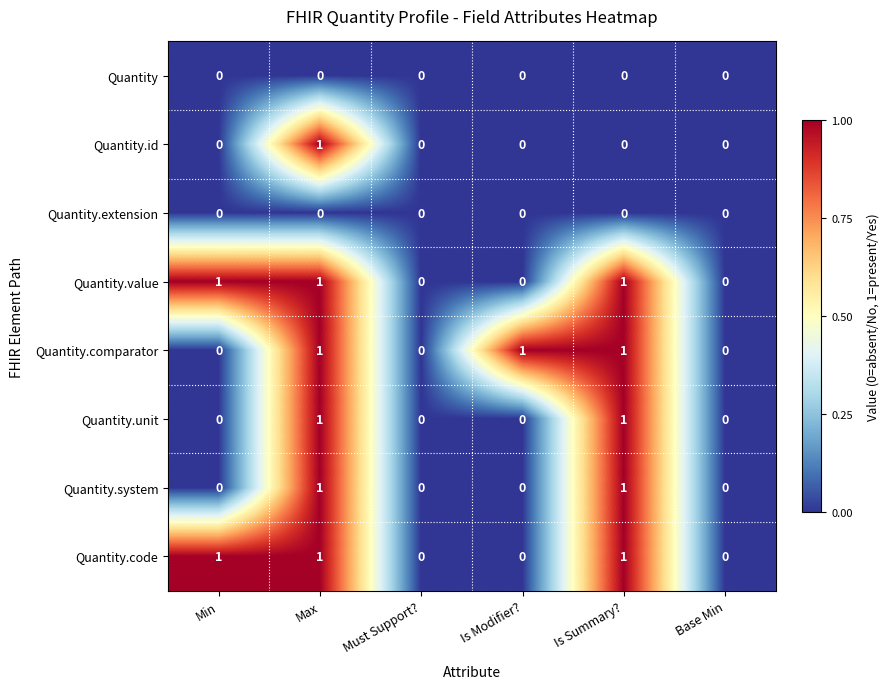

Count the Quantity.value values in the range 0 to 1.

6